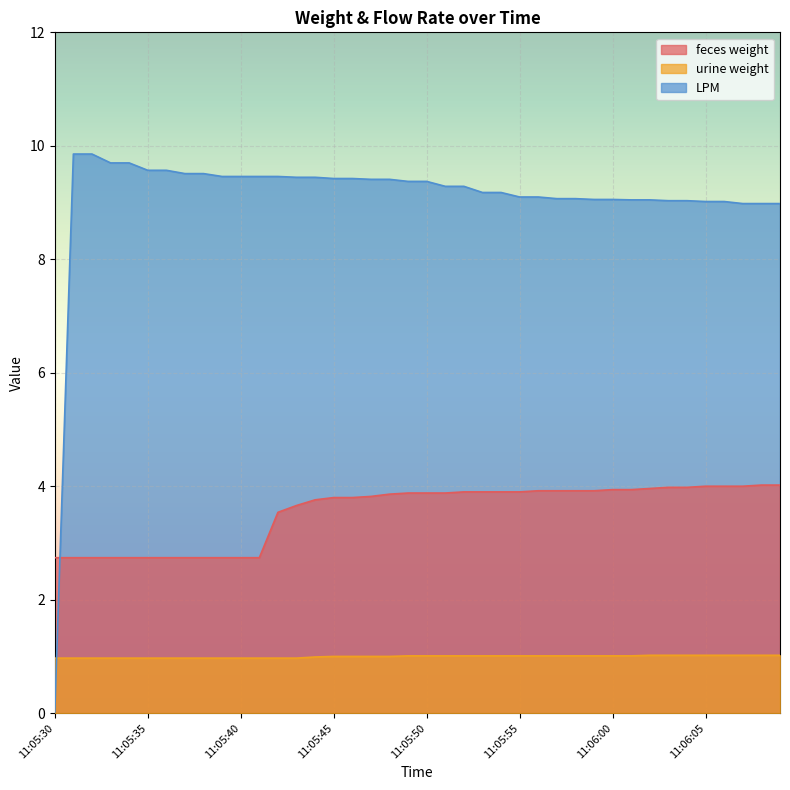

What is the highest value of the LPM series?

9.9